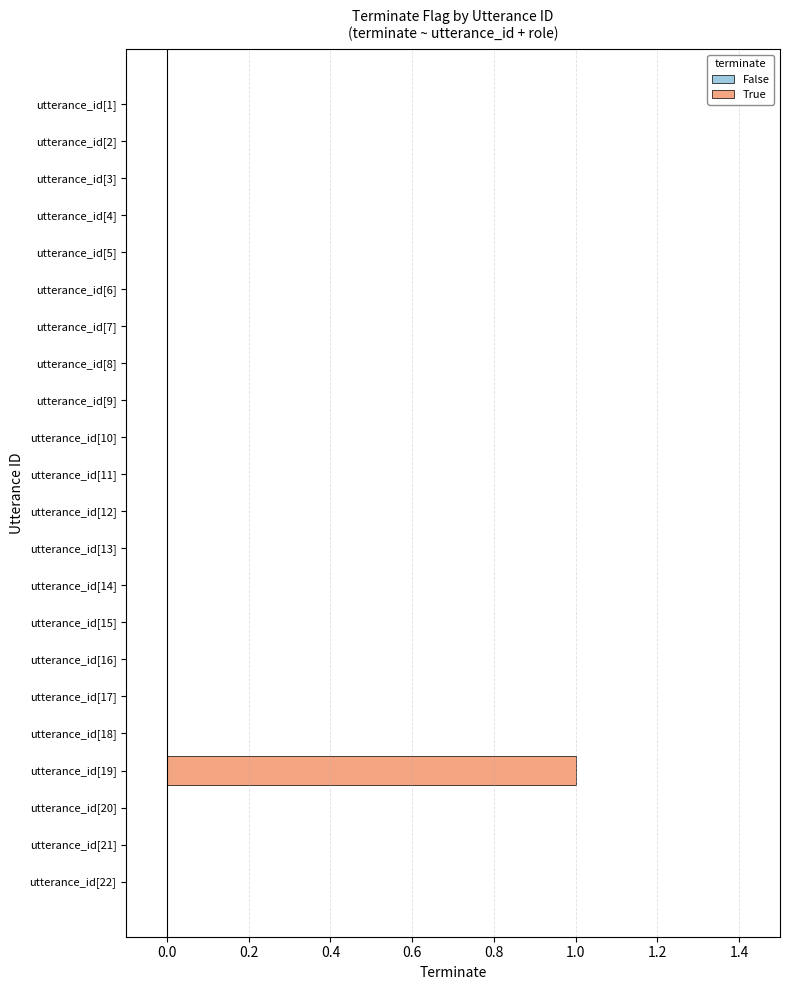

Reading right to left, extract all data points from this chart.

22=0	21=0	20=0	19=1	18=0	17=0	16=0	15=0	14=0	13=0	12=0	11=0	10=0	9=0	8=0	7=0	6=0	5=0	4=0	3=0	2=0	1=0